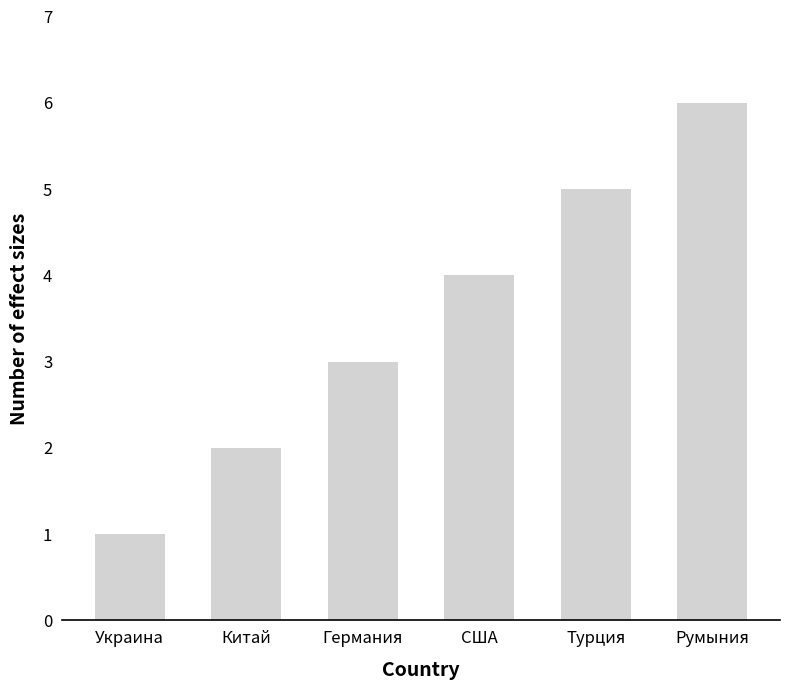

What is the difference between the values at Германия and США?

1